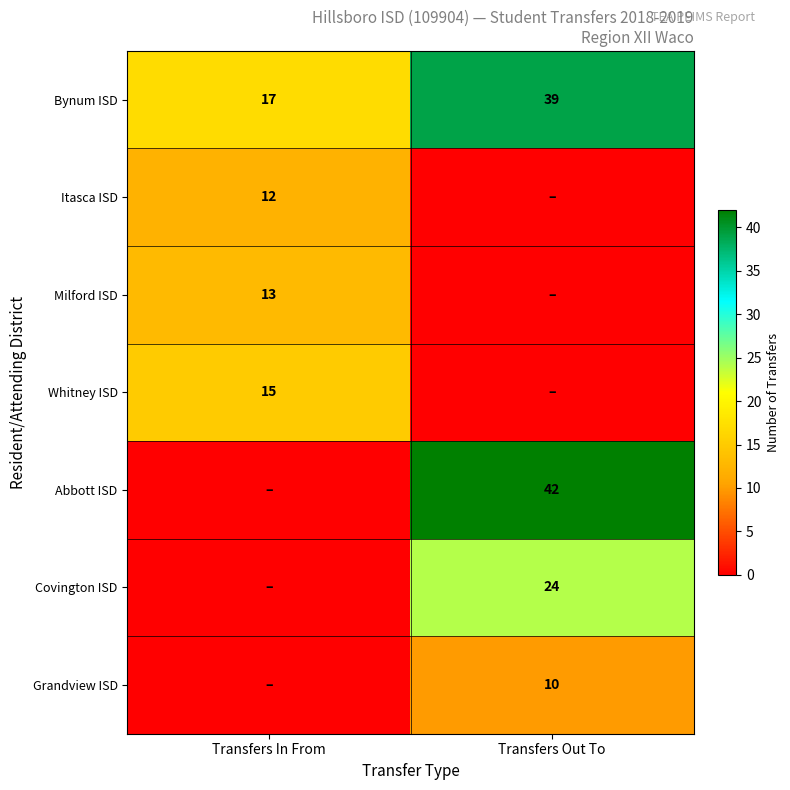

The value of Bynum ISD at Transfers In From is 7. True or false?

False